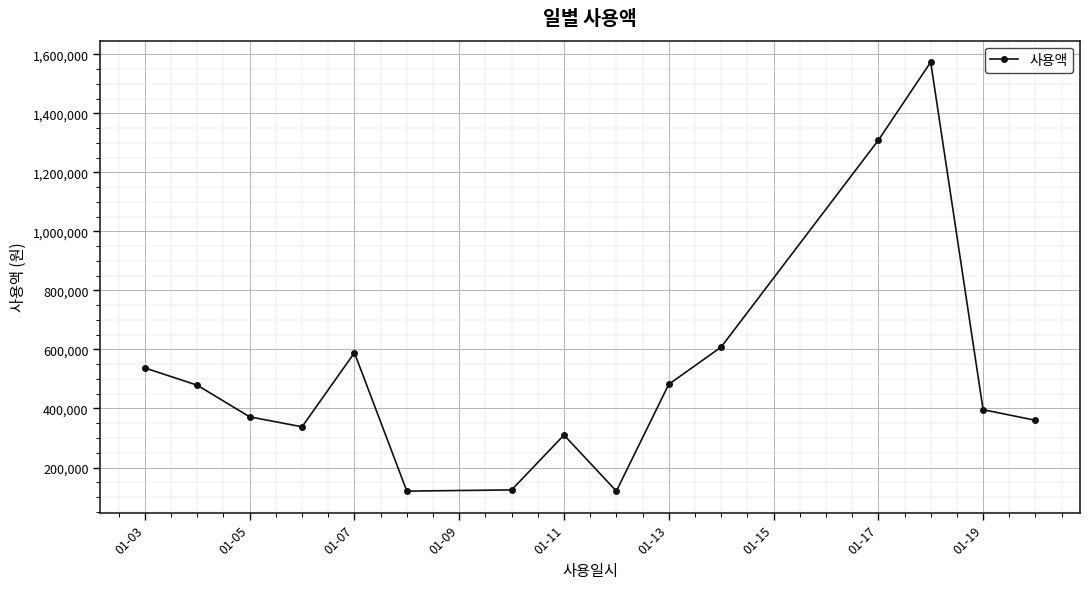

What is the value of the 1st point from the left?

537440